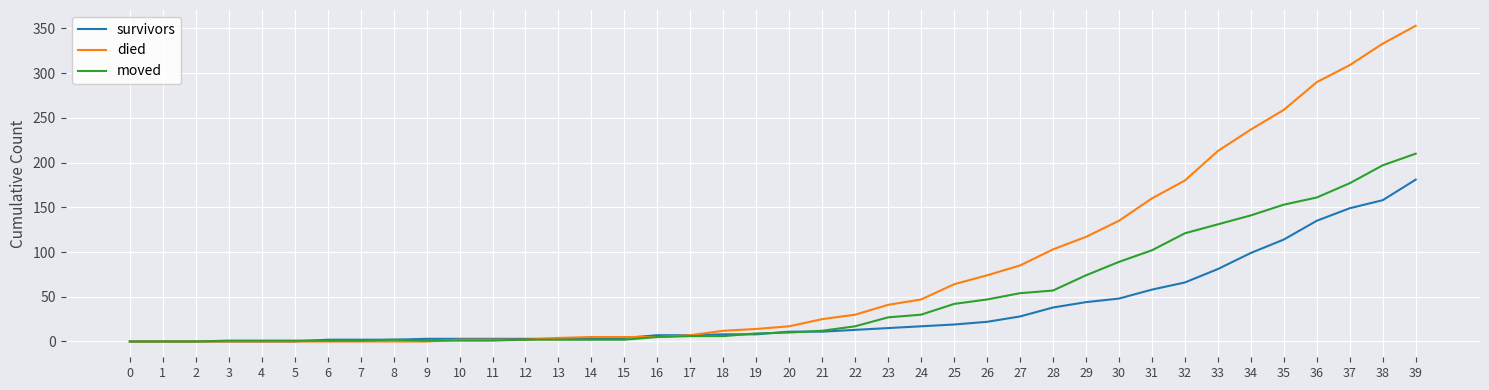

Which category has the highest value in the moved series?

39